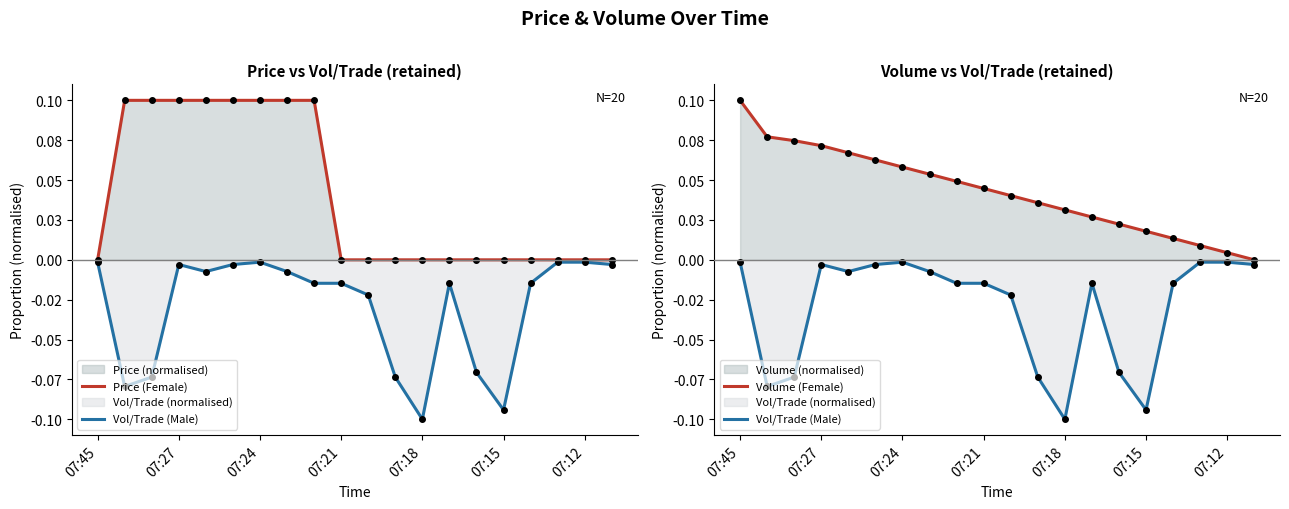

Rank the series at 07:12 from lowest to highest value.

Vol/Trade (Male), Price (Female), Volume (Female)